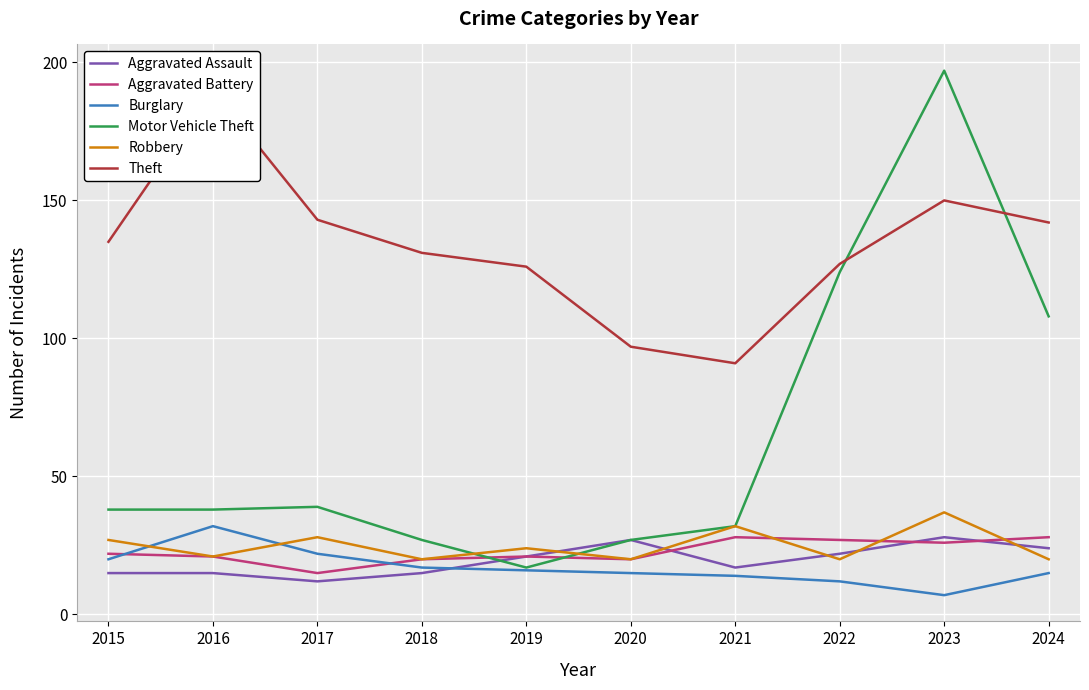

What is the spread (max minus min) of values at 2017?

131